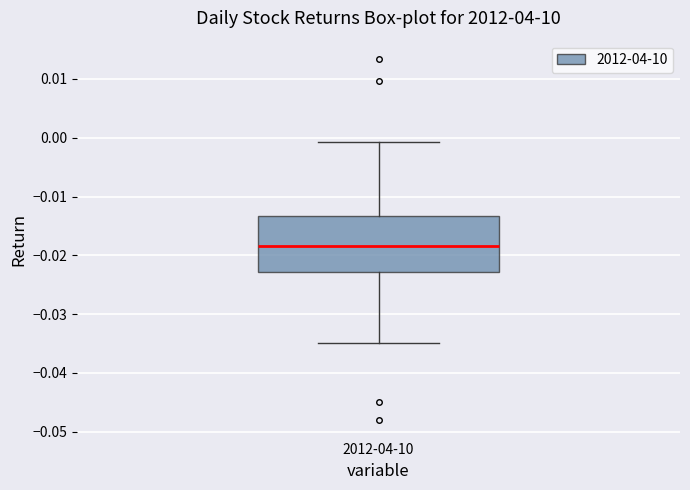

Read this box plot against the y-axis: the position of the median line, the range covered by the box, and the ends of both whiskers. The values are not printed on the chart, so give them approximately, as read against the axis.

median -0.018, box -0.023 to -0.013, whiskers -0.035 to -0.001